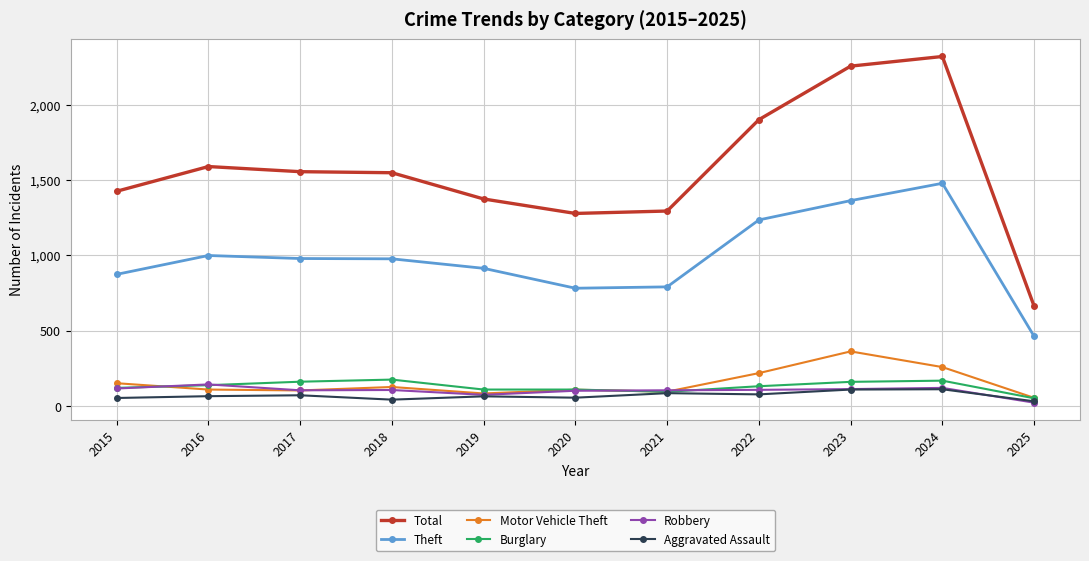

The Total series shows 441 at 2016. True or false?

False